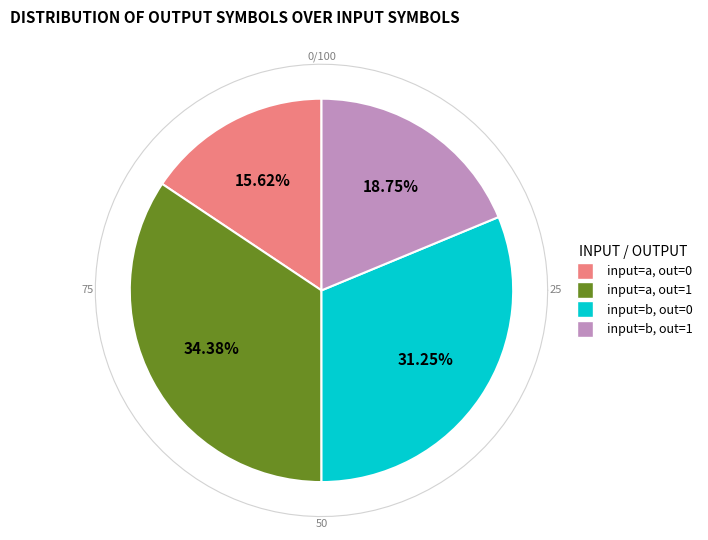

To the nearest percent, what percentage of the pie is output=1, input=b?

19%